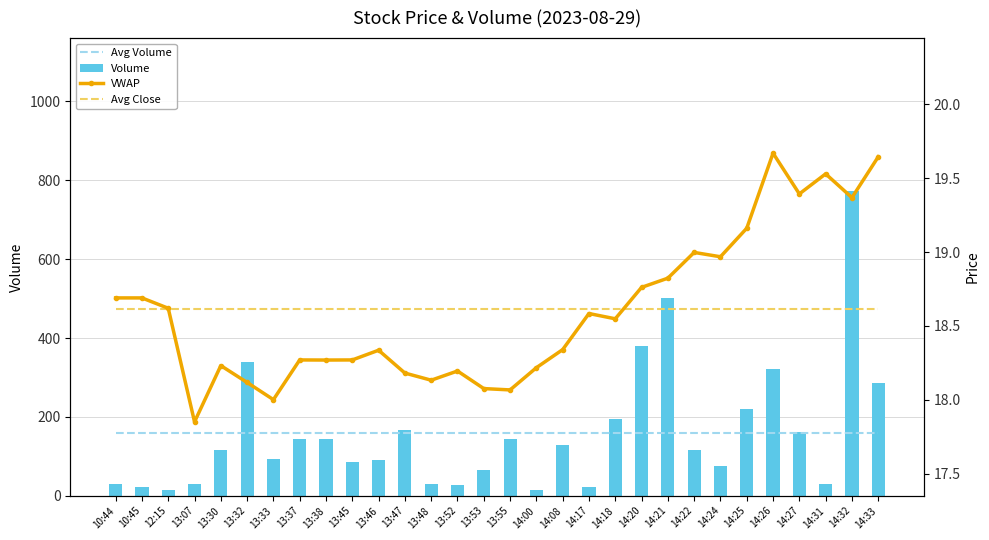

What is the lowest value of the Volume series?

14.3